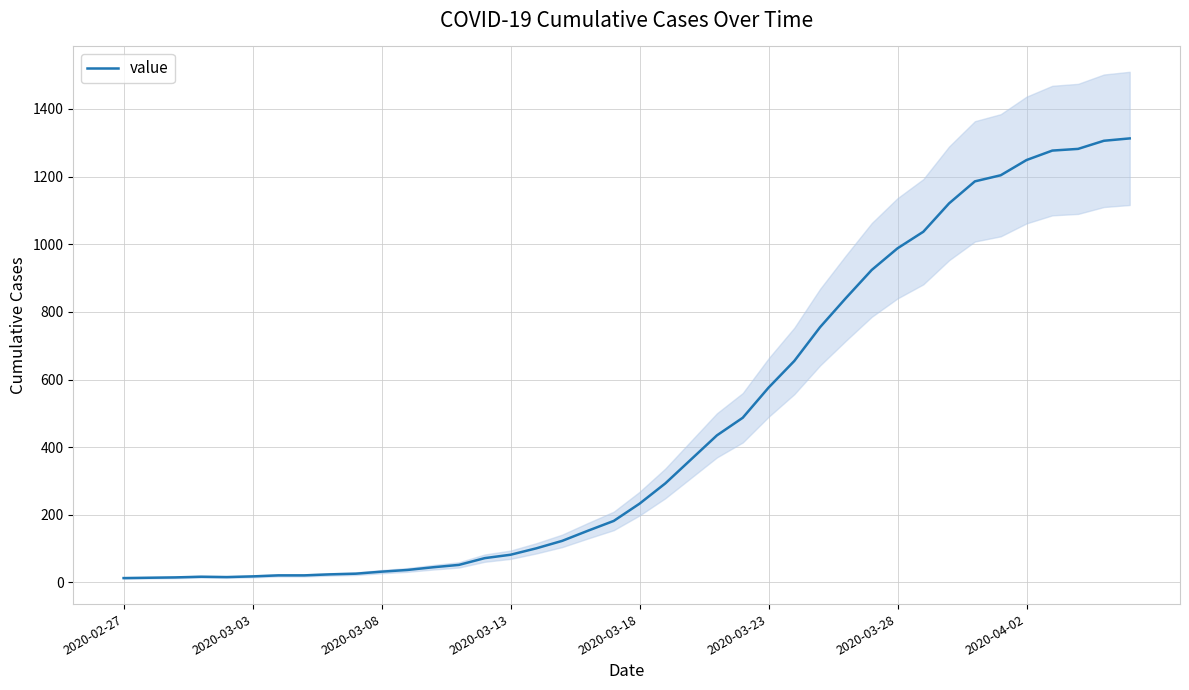

What is the difference between the second highest and second lowest values?

1292